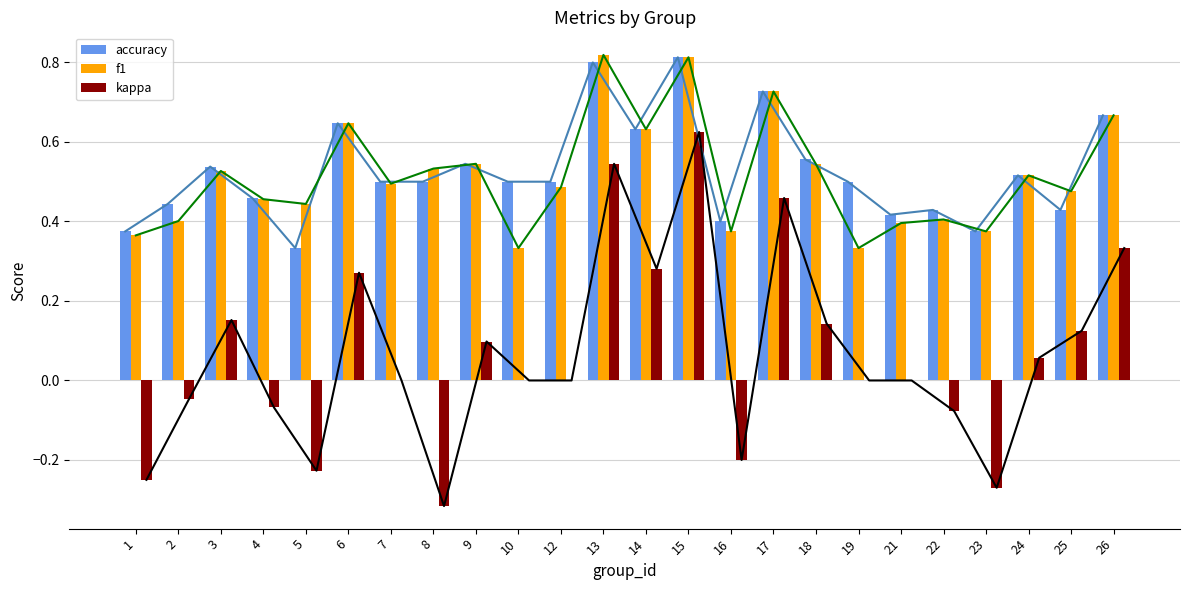

Count the accuracy values in the range 0 to 1.

24